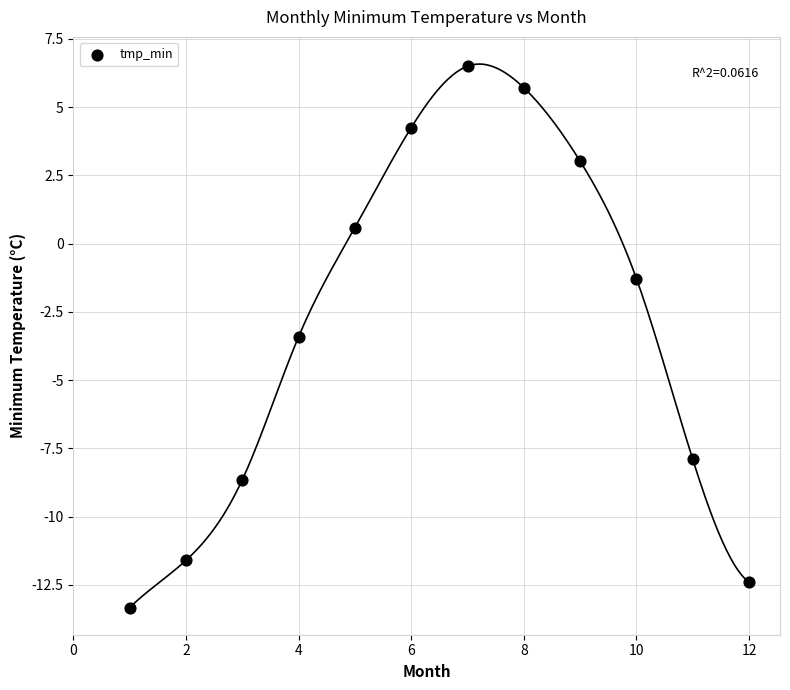

What is the range of X values (max minus min)?

11.0